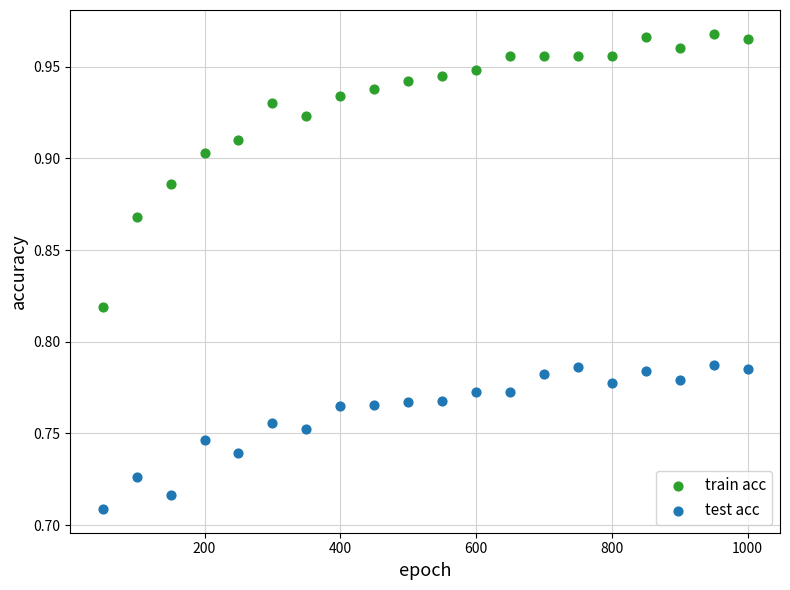

Across all data points, what is the range of Y values (max minus min)?

0.3